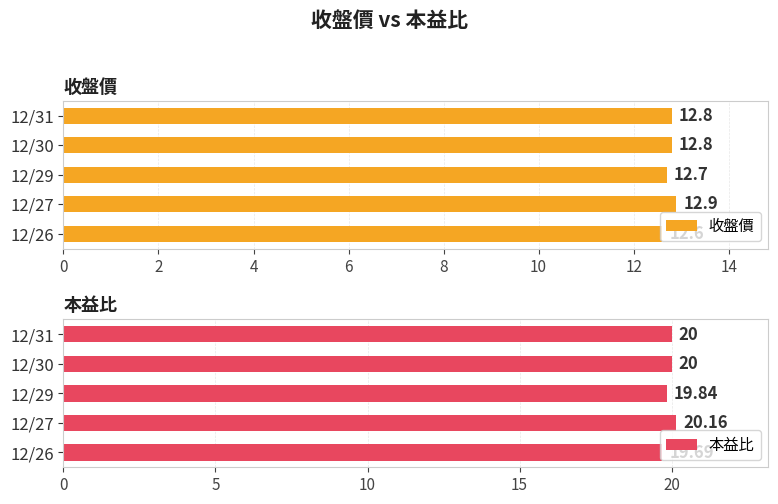

Is it true that 本益比 equals 26.8 at 12/26?

False